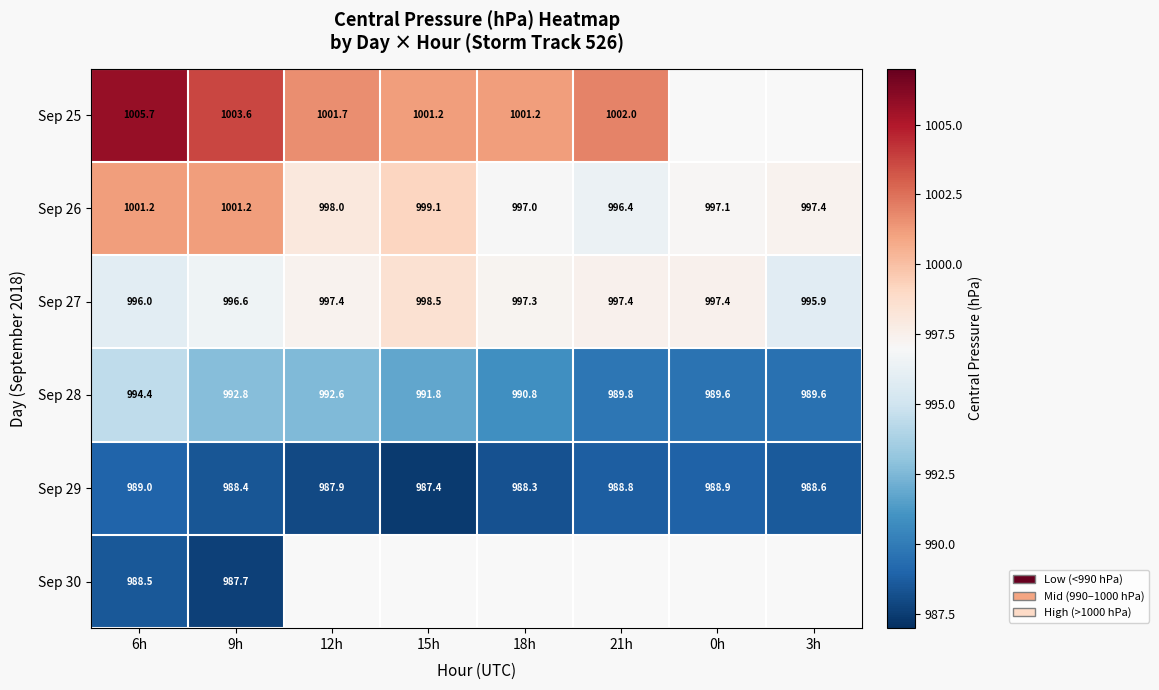

Rank the series at 6h from highest to lowest value.

Sep 25, Sep 26, Sep 27, Sep 28, Sep 29, Sep 30